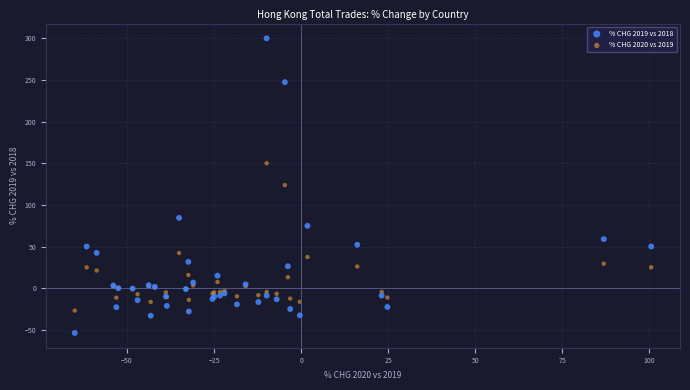

What are all the series names shown in the legend?

% CHG 2019 vs 2018, % CHG 2020 vs 2019